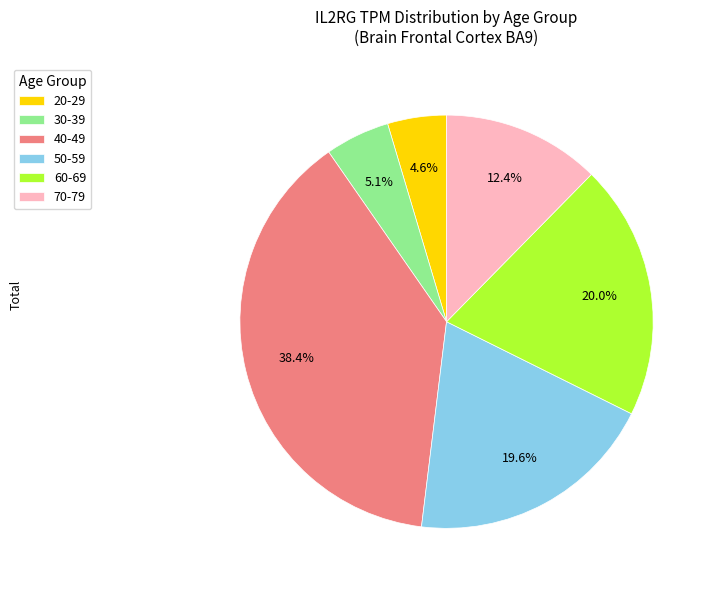

The 30-39 slice represents 1% of the pie. True or false?

False